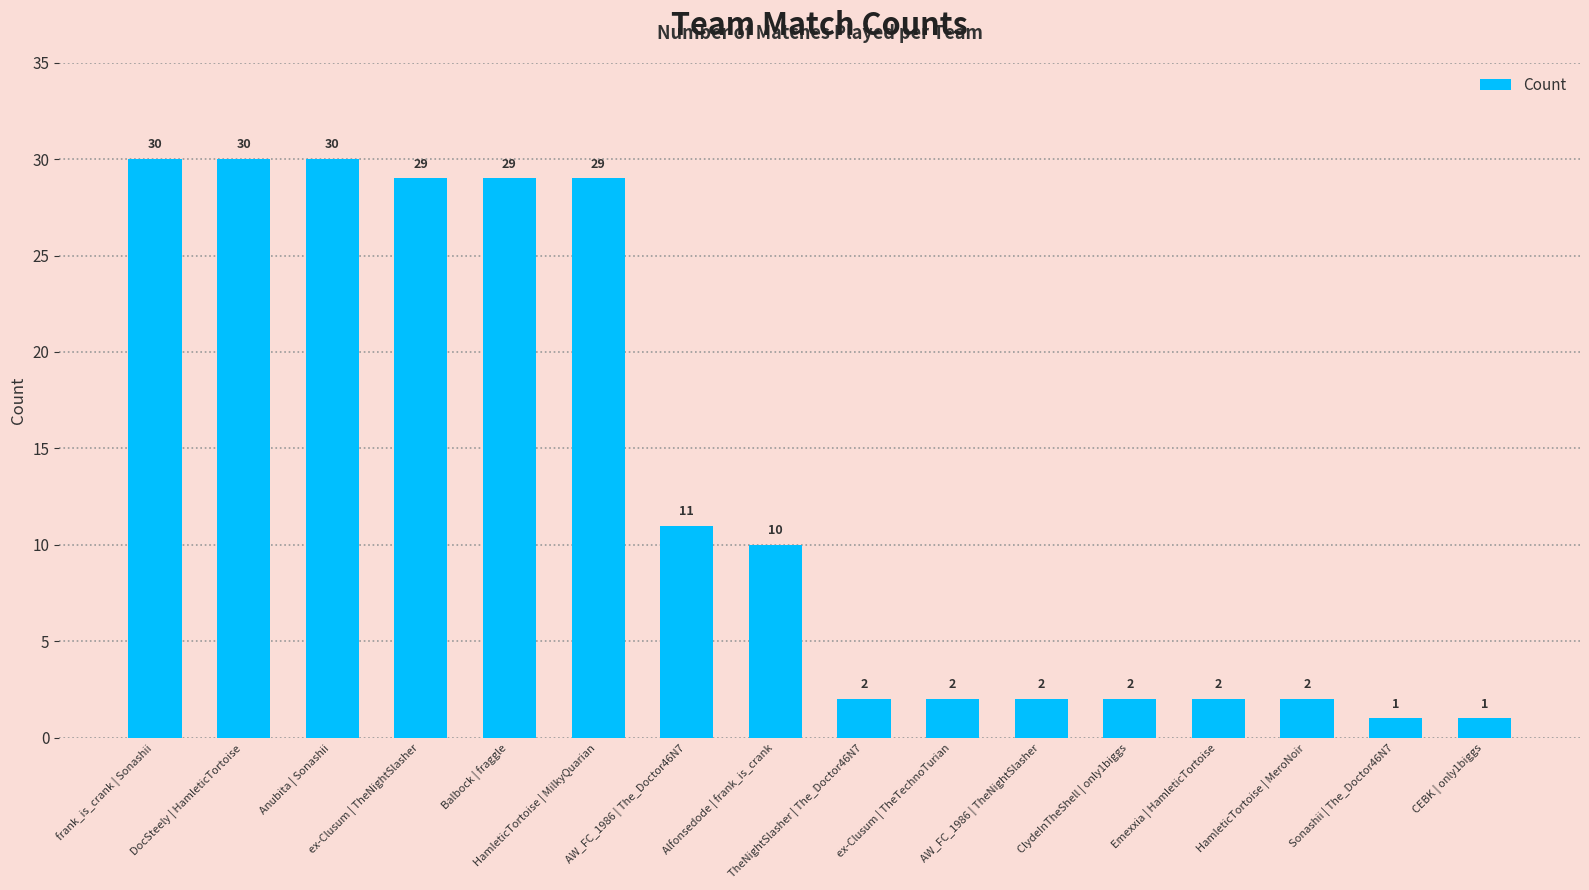

Does the chart contain any negative values?

No